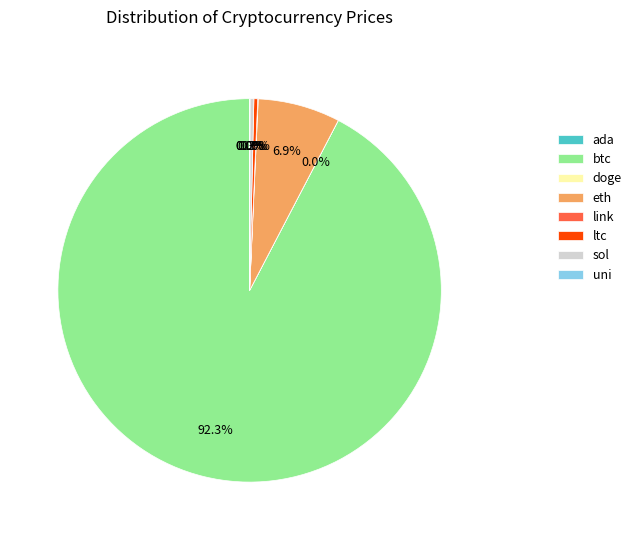

The sol slice represents 0% of the pie. True or false?

True